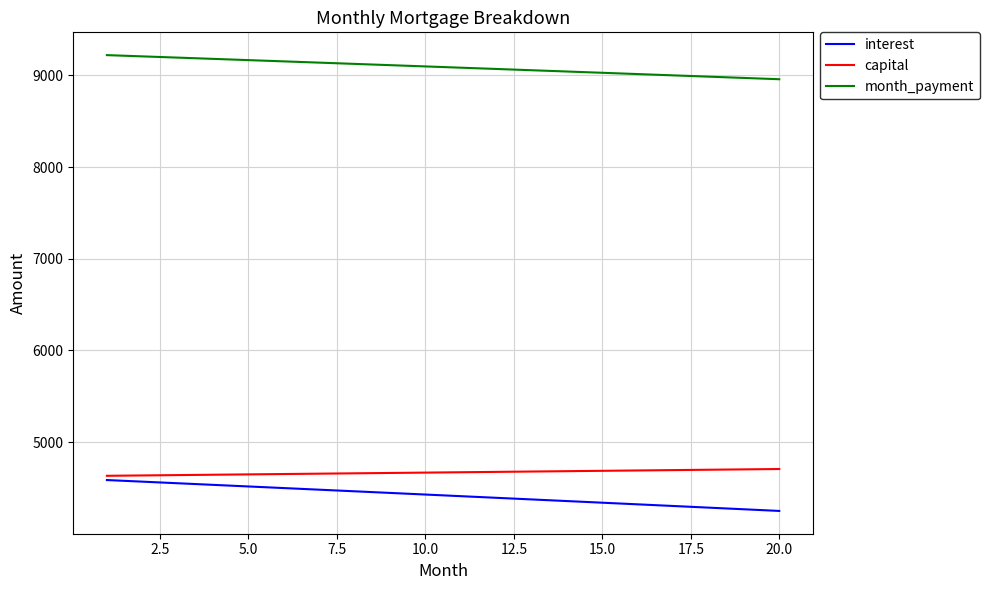

How many values in the month_payment series are below 9097?

10